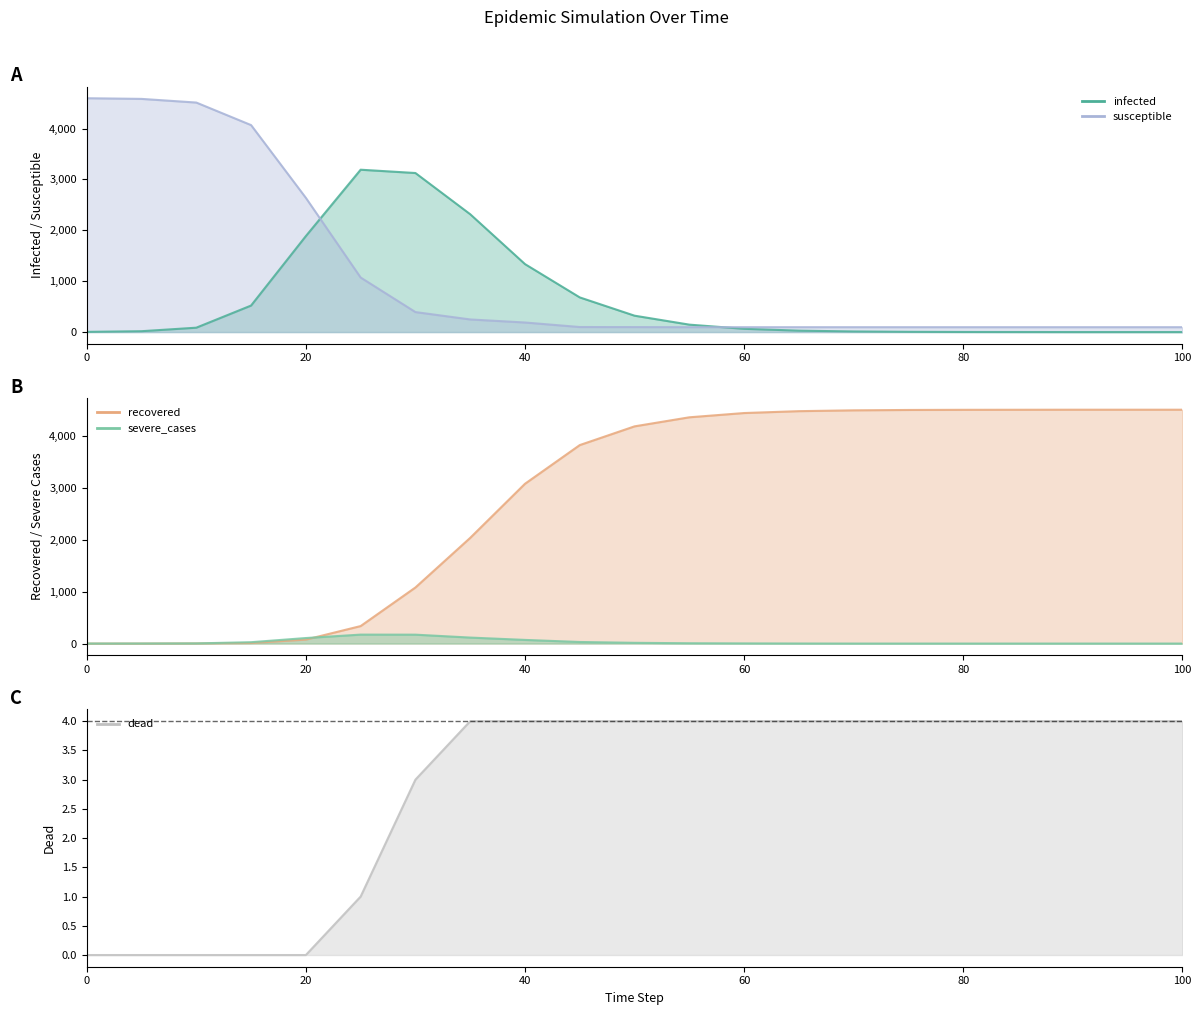

Where does the infected series first go above 64?

10